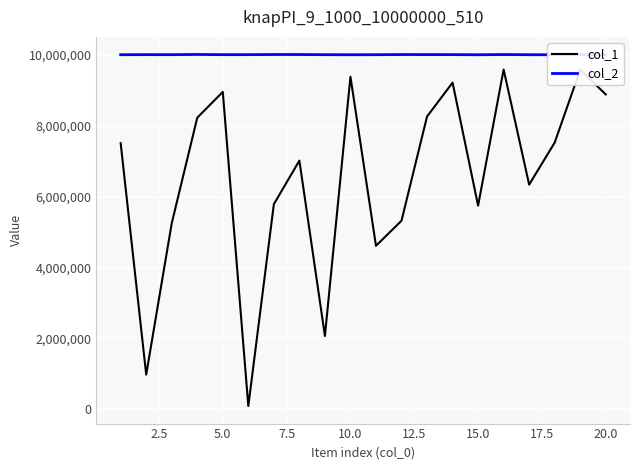

Which series has the largest range (max minus min)?

col_1